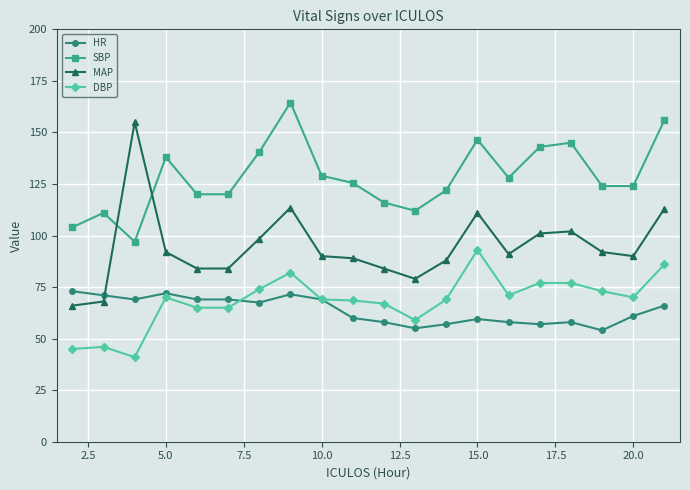

What is the maximum value shown in the chart?

164.5